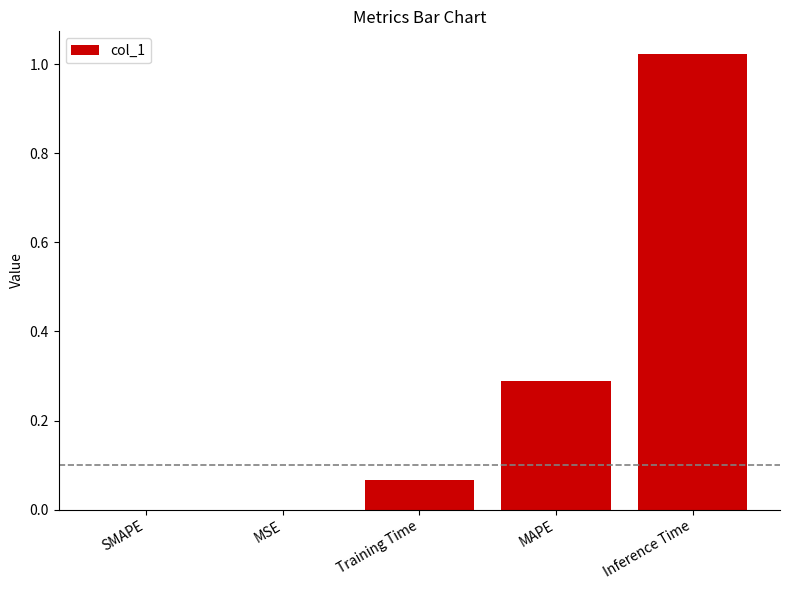

Is it true that the value at Inference Time is 0.5?

False